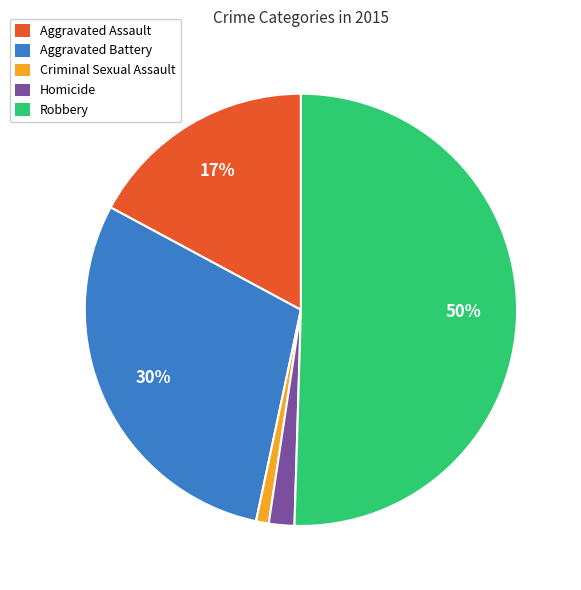

Which has a higher value, Homicide or Aggravated Battery?

Aggravated Battery